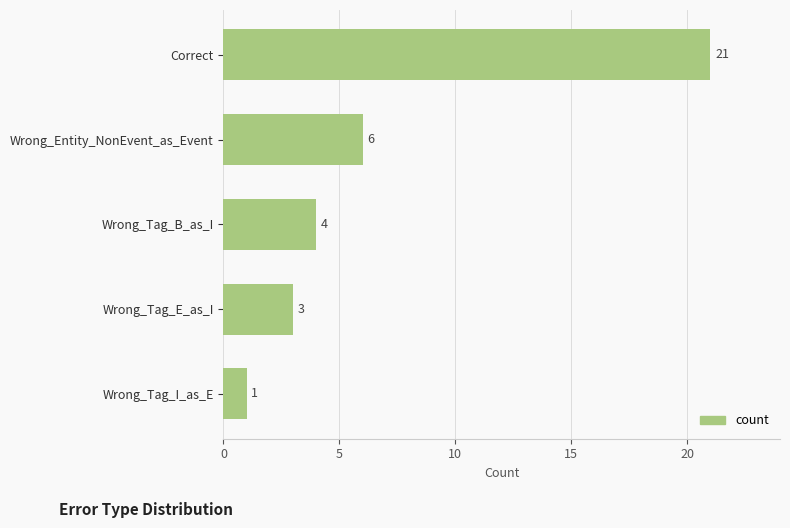

The value at Wrong_Entity_NonEvent_as_Event is 6. True or false?

True